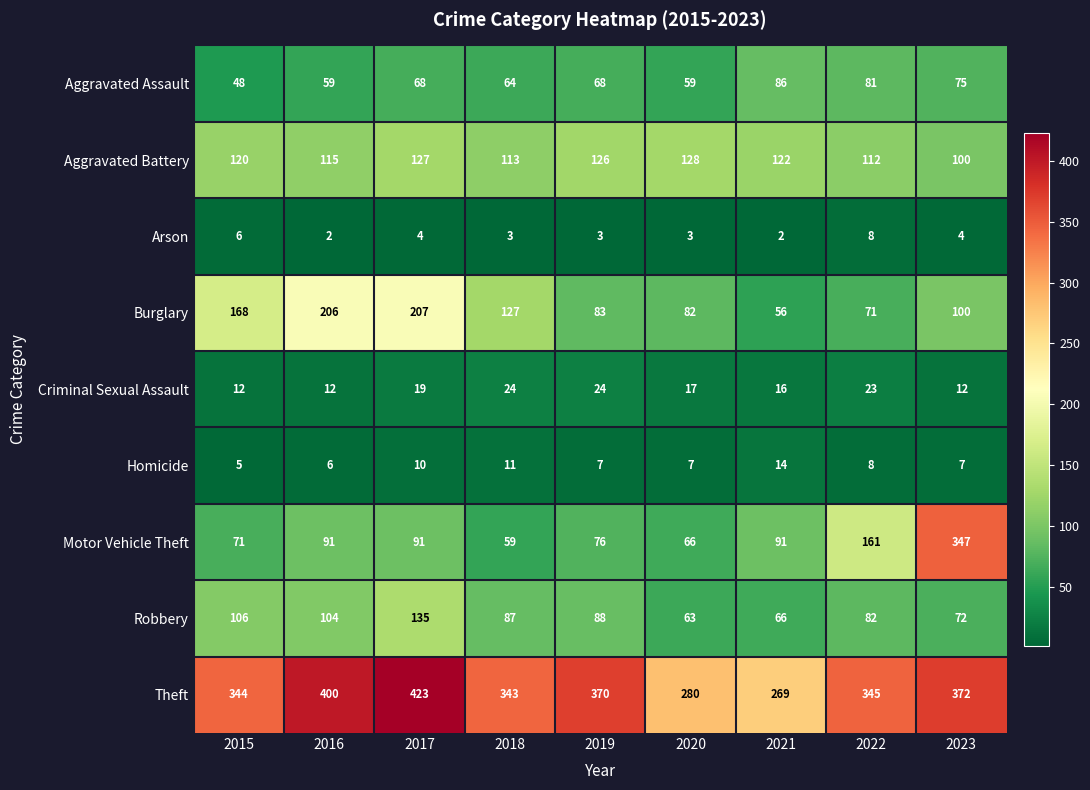

List the series in order of their peak value, lowest first.

Arson, Homicide, Criminal Sexual Assault, Aggravated Assault, Aggravated Battery, Robbery, Burglary, Motor Vehicle Theft, Theft